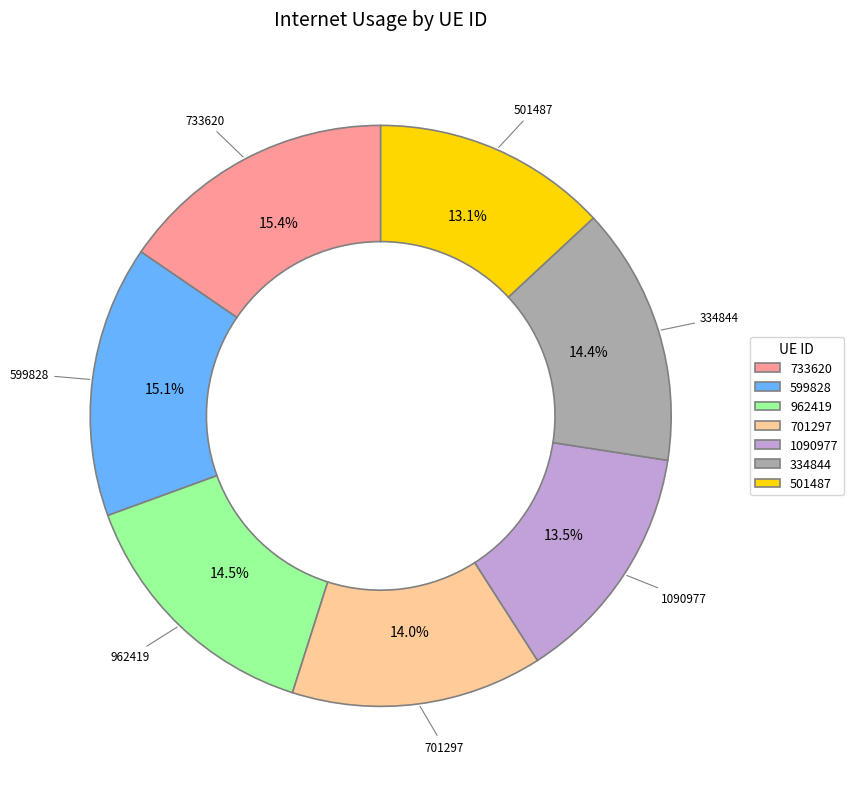

Does any single category account for the majority?

No